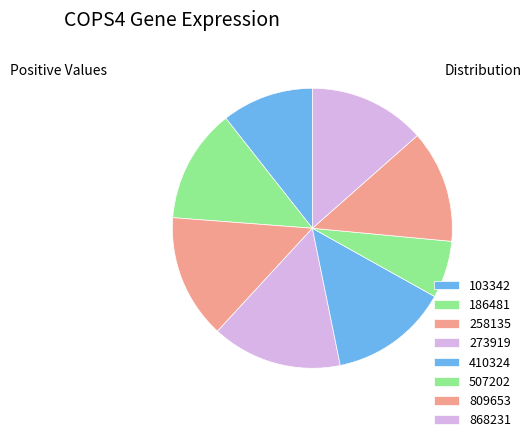

Which category has the biggest portion of the pie?

273919